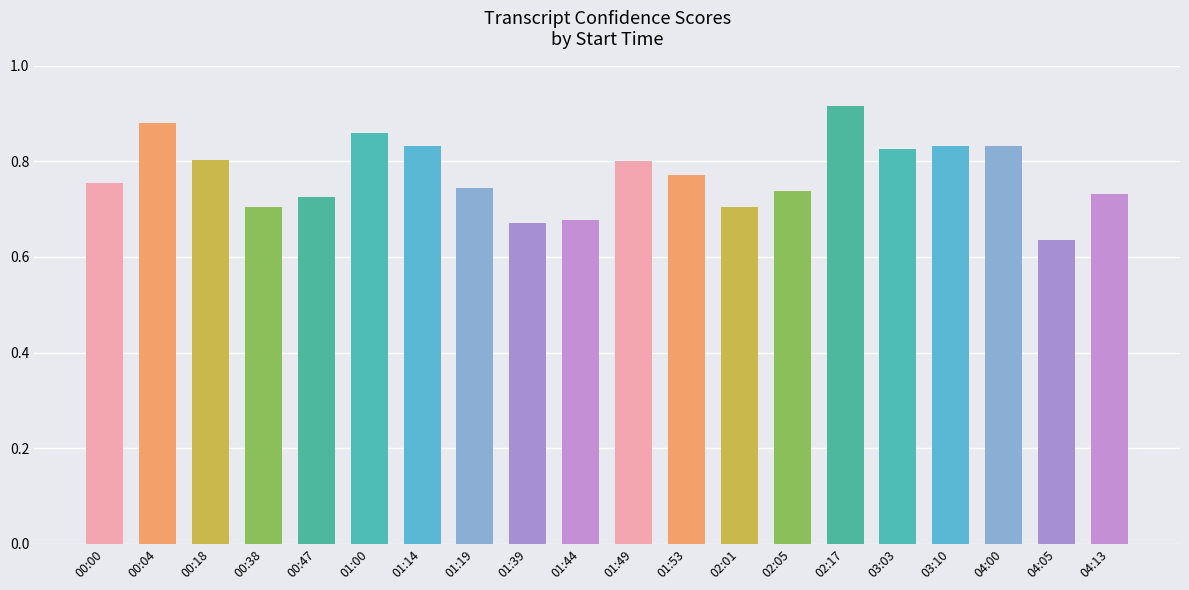

What is the label of the 12th bar from the left?

01:53